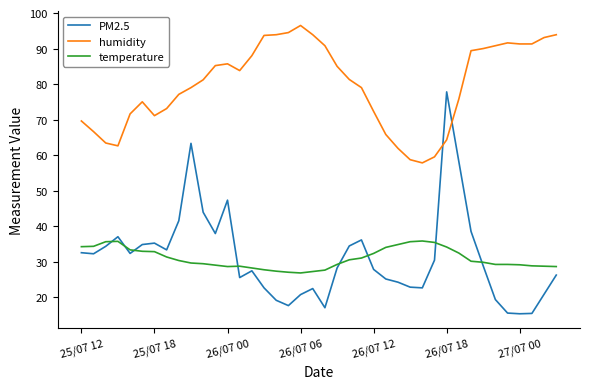

True or false: PM2.5 and humidity intersect in this chart.

True